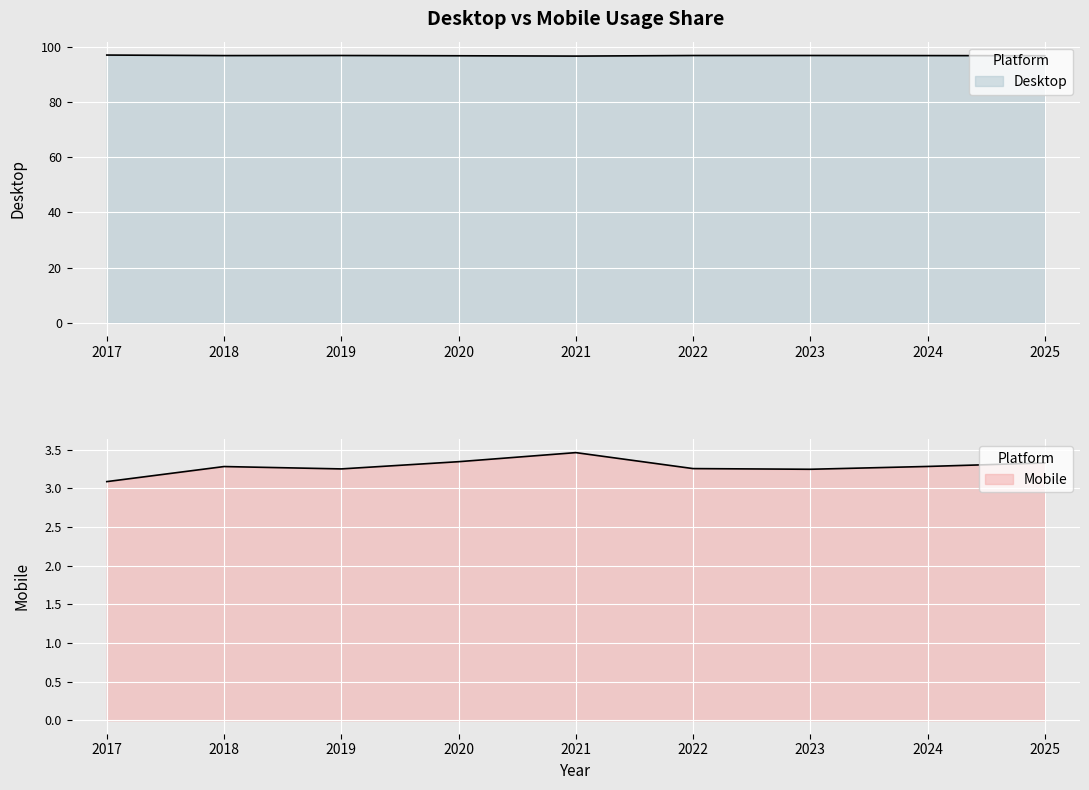

What is the total value across all series at 2022?

100.0